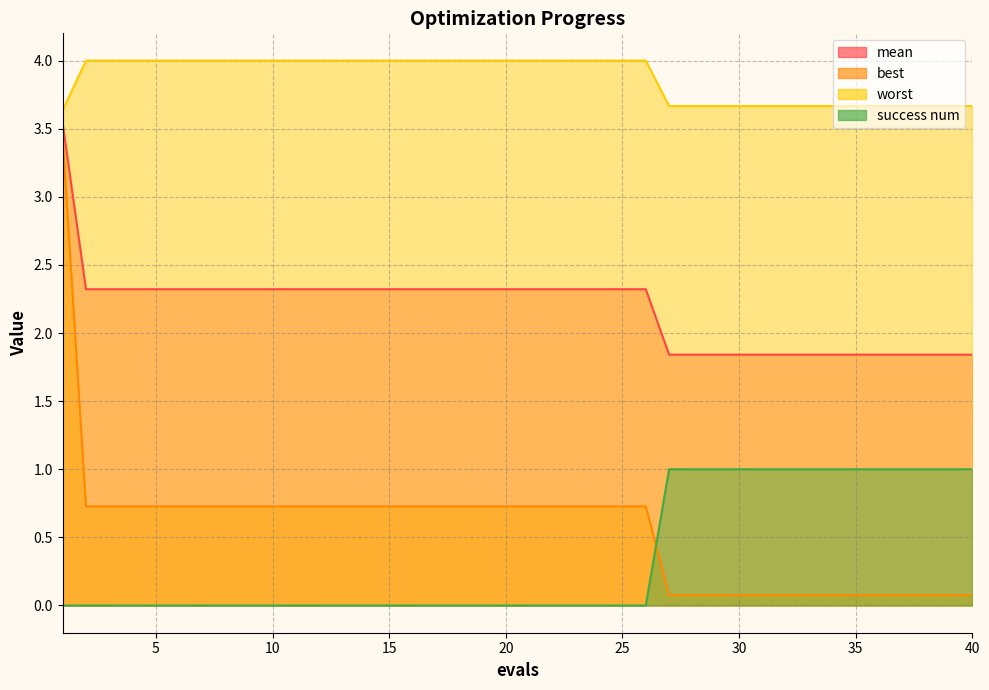

What is the spread (max minus min) of values at 10?

4.0